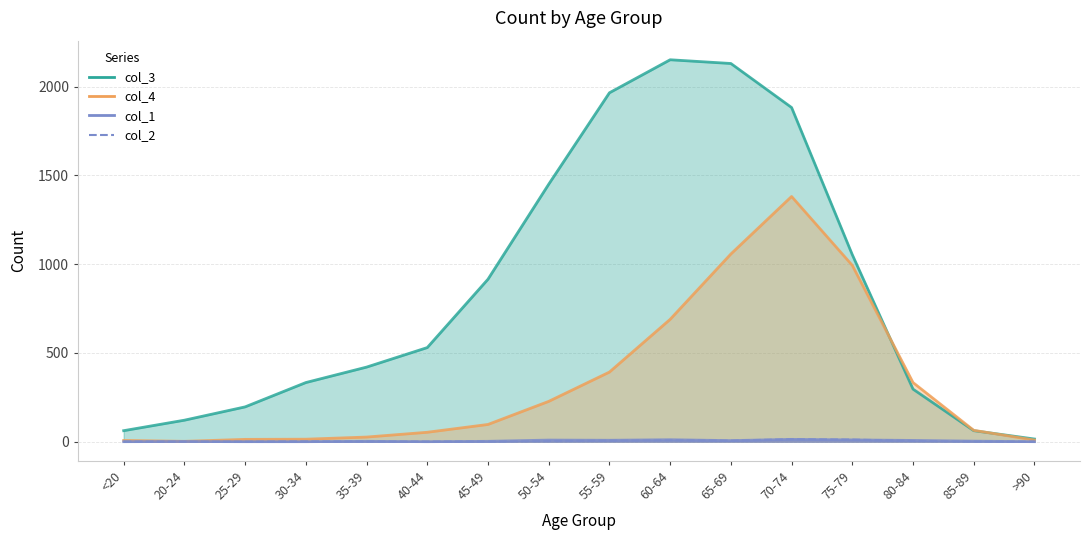

What is the total value across all series at 80-84?

640